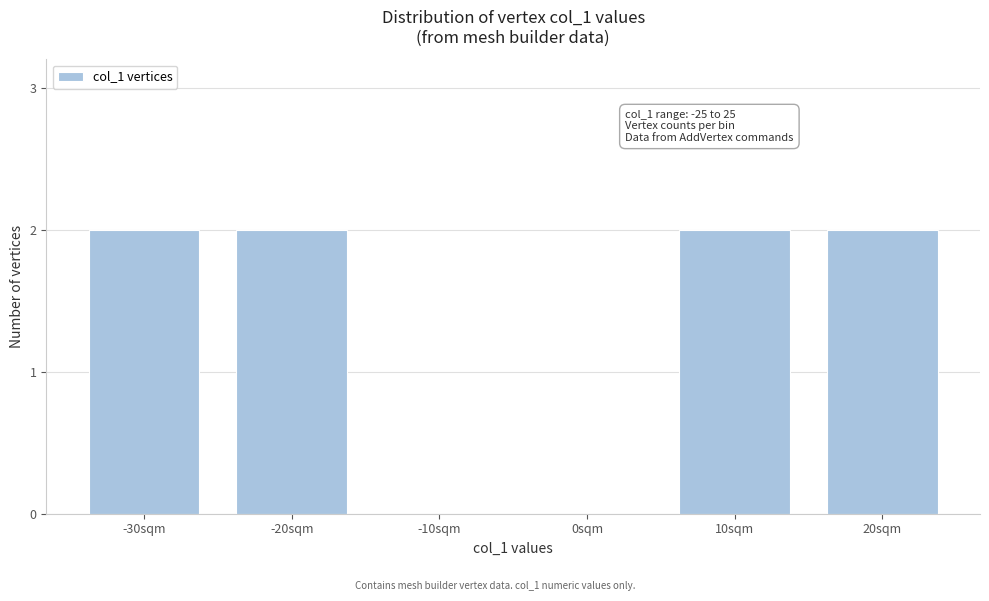

Reading right to left, list all the values displayed in this chart.

20sqm=2	10sqm=2	0sqm=0	-10sqm=0	-20sqm=2	-30sqm=2